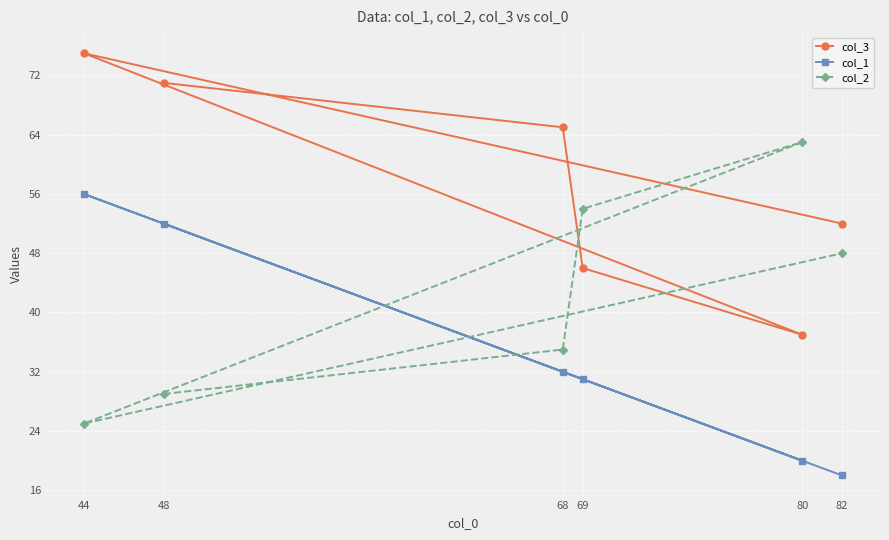

What are all the series names shown in the legend?

col_3, col_1, col_2